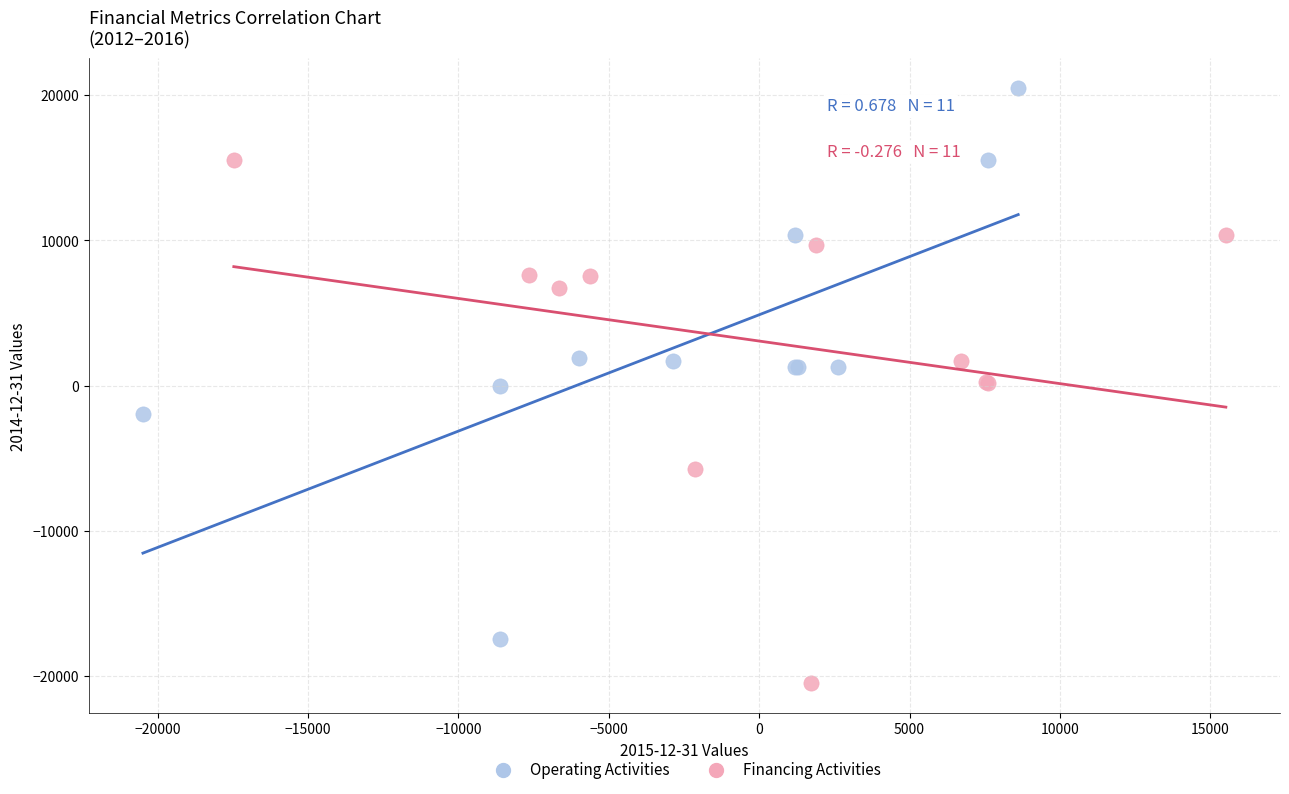

Which series has the widest spread of Y values?

Operating Activities